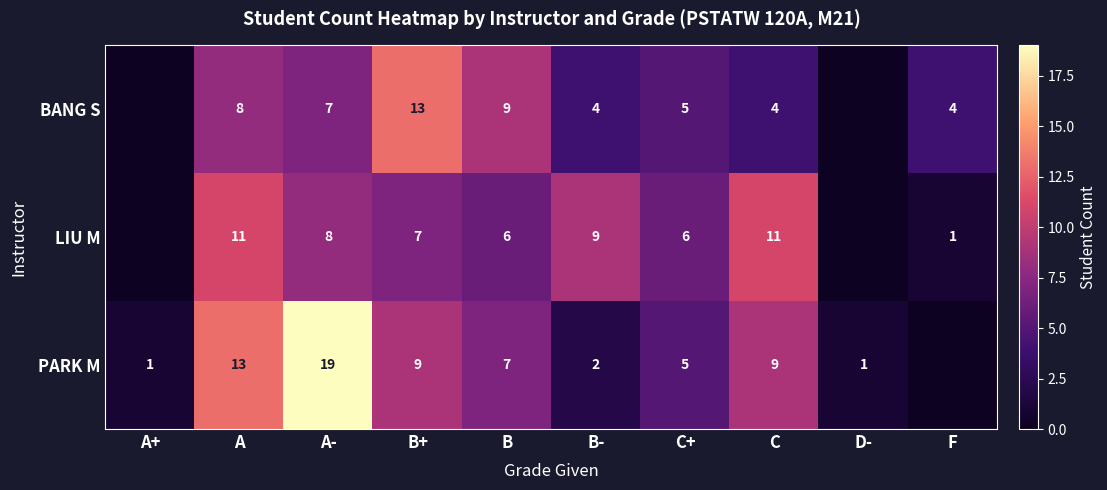

Rank the series at A- from highest to lowest value.

PARK M, LIU M, BANG S